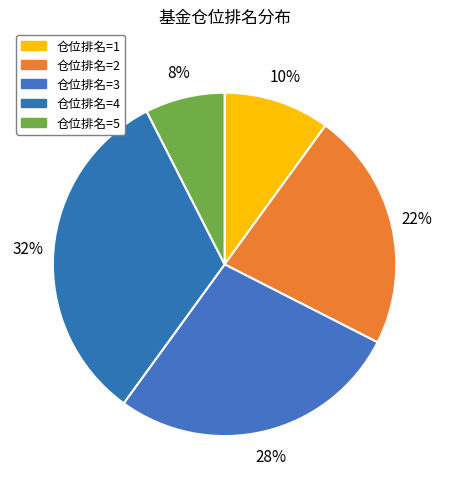

How many slices are in this pie chart?

5